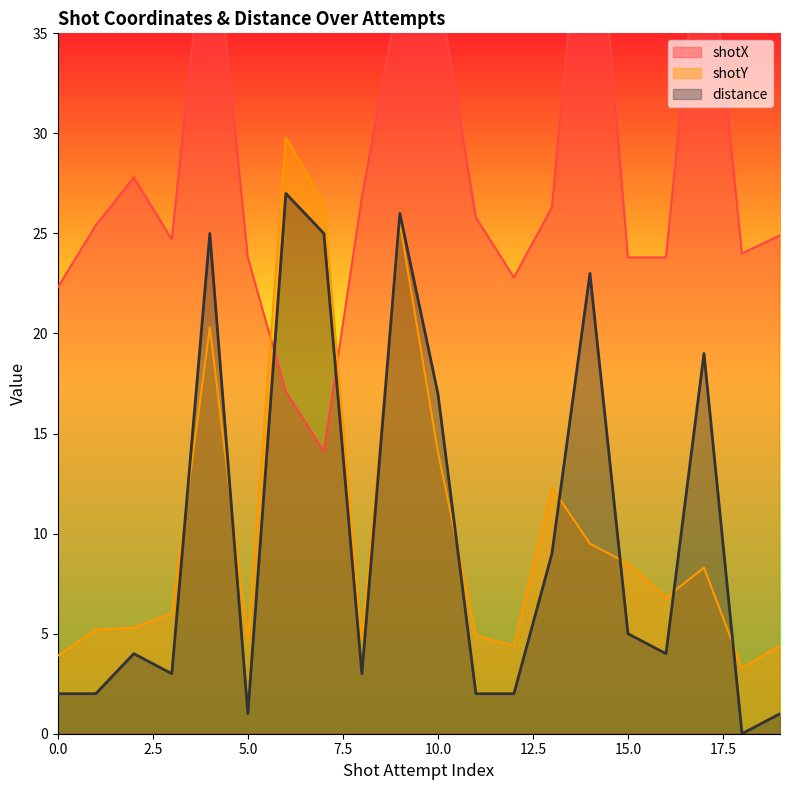

At which category is the sum across all series the highest?

9